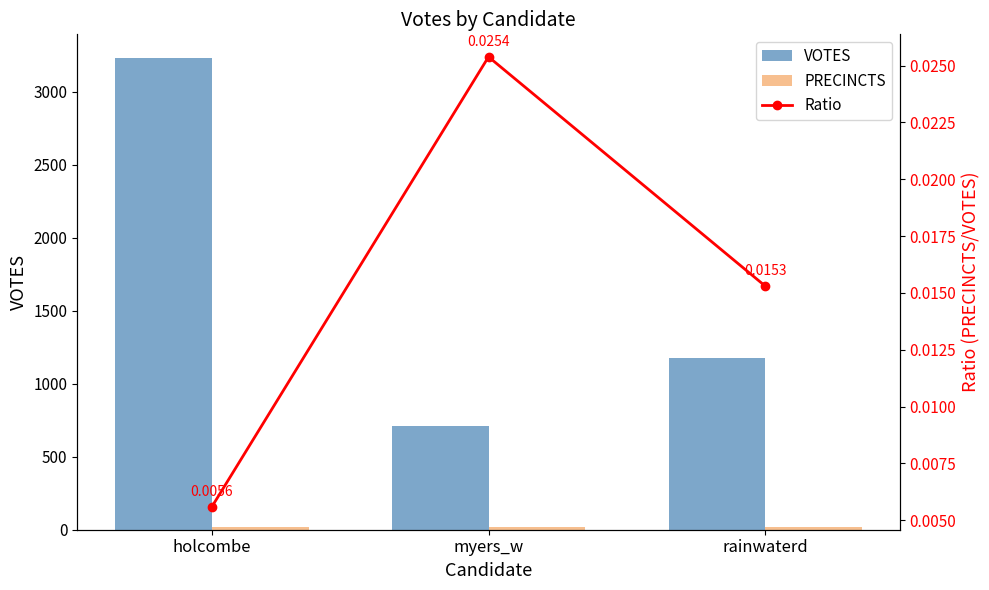

What is the difference between the second highest and minimum values in the VOTES series?

468.0